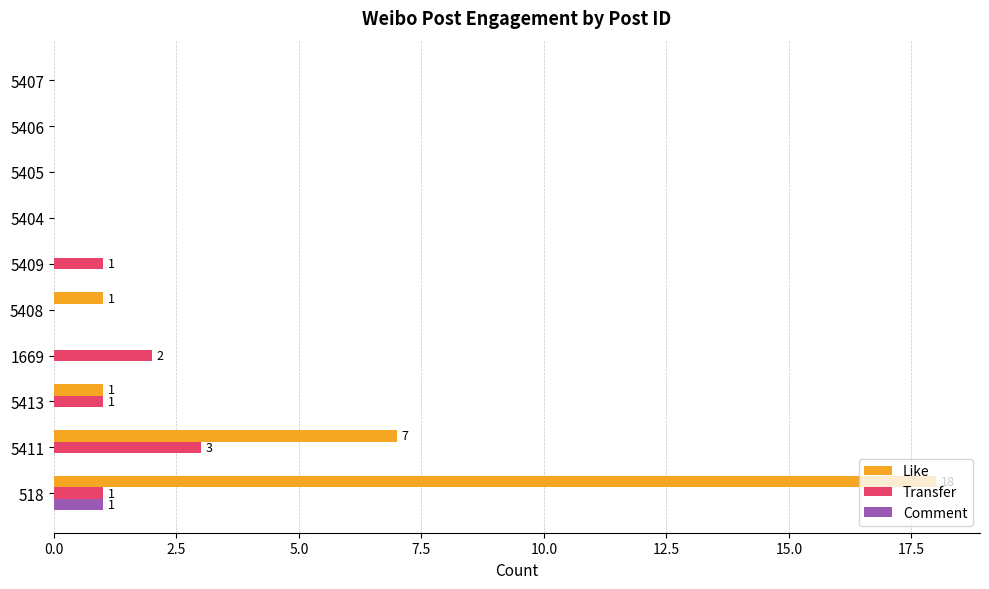

True or false: Like has a value of 7 at 1669.

False